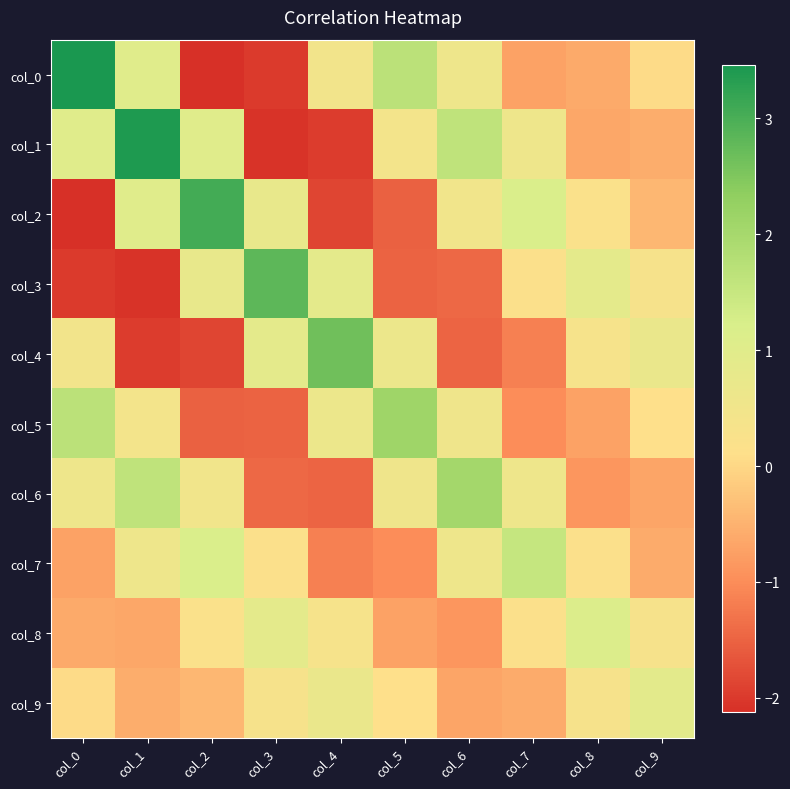

Reading right to left, transcribe all the data shown in this chart.

col_0: col_9=0.0	col_8=-0.6	col_7=-0.7	col_6=0.6	col_5=1.7	col_4=0.5	col_3=-2.0	col_2=-2.1	col_1=1.0	col_0=3.5
col_1: col_9=-0.6	col_8=-0.7	col_7=0.6	col_6=1.6	col_5=0.4	col_4=-2.0	col_3=-2.1	col_2=1.0	col_1=3.4	col_0=1.0
col_2: col_9=-0.4	col_8=0.2	col_7=1.2	col_6=0.5	col_5=-1.5	col_4=-1.8	col_3=0.8	col_2=3.0	col_1=1.0	col_0=-2.1
col_3: col_9=0.3	col_8=0.9	col_7=0.2	col_6=-1.4	col_5=-1.5	col_4=0.9	col_3=2.8	col_2=0.8	col_1=-2.1	col_0=-2.0
col_4: col_9=0.7	col_8=0.3	col_7=-1.2	col_6=-1.5	col_5=0.6	col_4=2.6	col_3=0.9	col_2=-1.8	col_1=-2.0	col_0=0.5
col_5: col_9=0.1	col_8=-0.7	col_7=-1.0	col_6=0.5	col_5=2.1	col_4=0.6	col_3=-1.5	col_2=-1.5	col_1=0.4	col_0=1.7
col_6: col_9=-0.7	col_8=-0.9	col_7=0.6	col_6=2.0	col_5=0.5	col_4=-1.5	col_3=-1.4	col_2=0.5	col_1=1.6	col_0=0.6
col_7: col_9=-0.6	col_8=0.2	col_7=1.5	col_6=0.6	col_5=-1.0	col_4=-1.2	col_3=0.2	col_2=1.2	col_1=0.6	col_0=-0.7
col_8: col_9=0.3	col_8=1.1	col_7=0.2	col_6=-0.9	col_5=-0.7	col_4=0.3	col_3=0.9	col_2=0.2	col_1=-0.7	col_0=-0.6
col_9: col_9=0.9	col_8=0.3	col_7=-0.6	col_6=-0.7	col_5=0.1	col_4=0.7	col_3=0.3	col_2=-0.4	col_1=-0.6	col_0=0.0